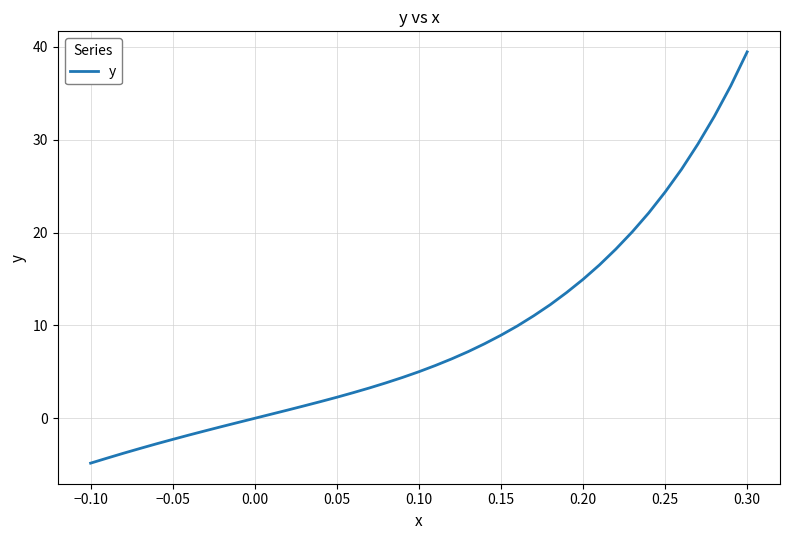

What is the minimum value shown in the chart?

-4.8